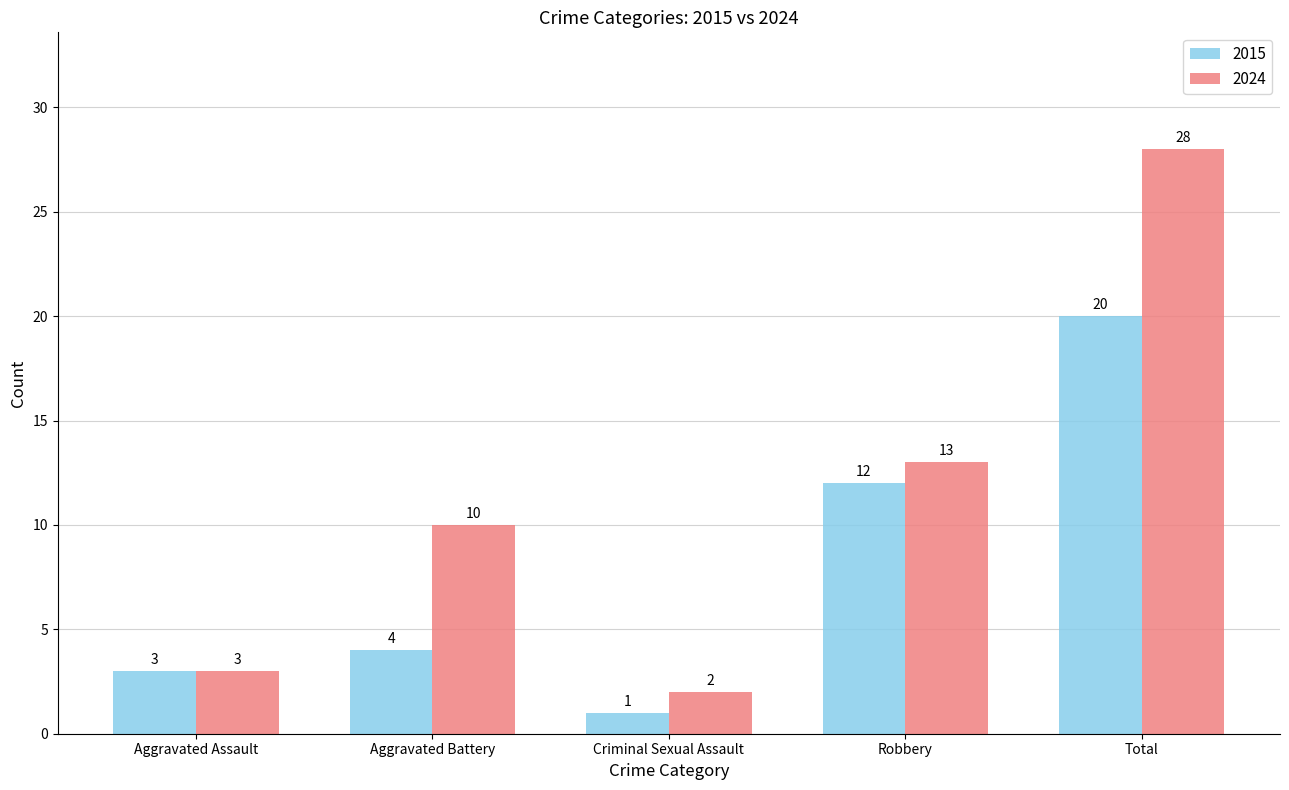

What value does the 2015 series have at Aggravated Battery?

4